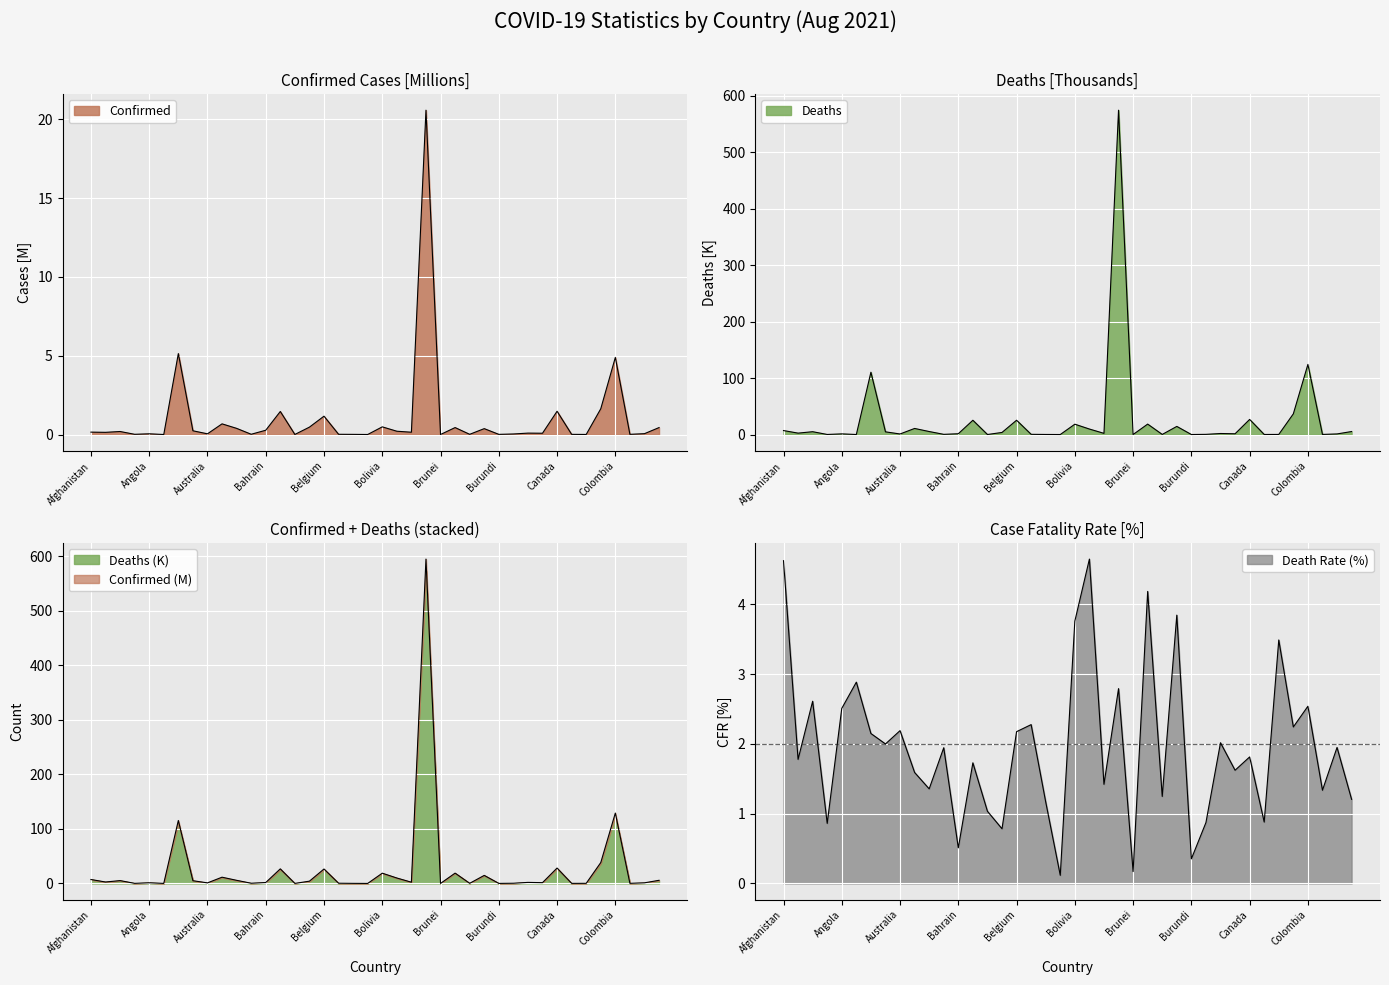

List the series in order of their overall mean, highest first.

Deaths, Confirmed